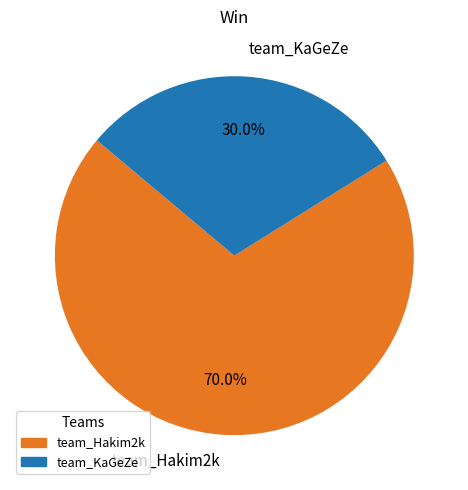

What portion of the pie excludes team_Hakim2k?

30.0%